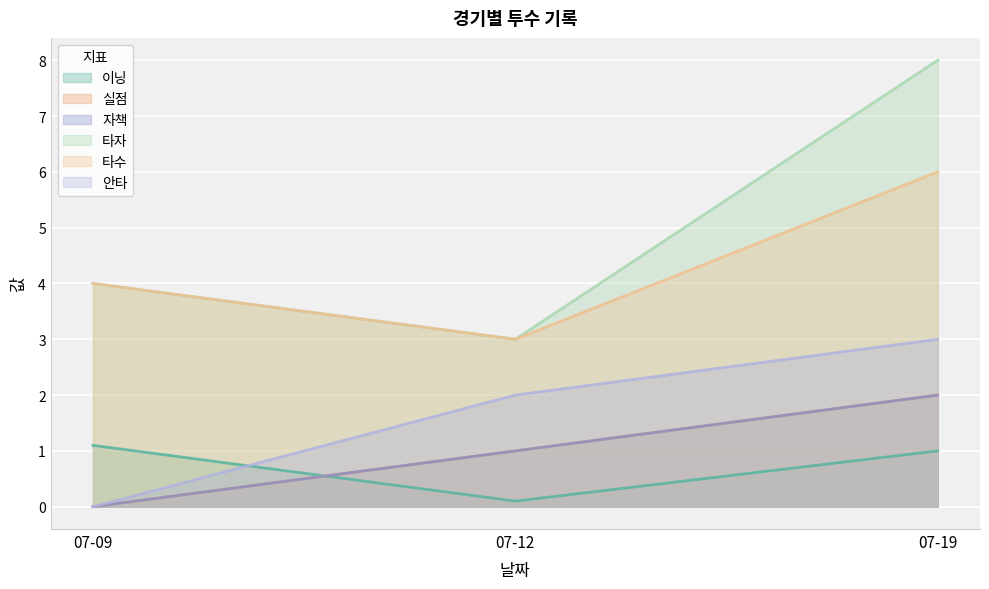

Reading left to right, what are all the values shown in this chart?

이닝: 1.1	0.1	1.0
실점: 0.0	1.0	2.0
자책: 0.0	1.0	2.0
타자: 4.0	3.0	8.0
타수: 4.0	3.0	6.0
안타: 0.0	2.0	3.0